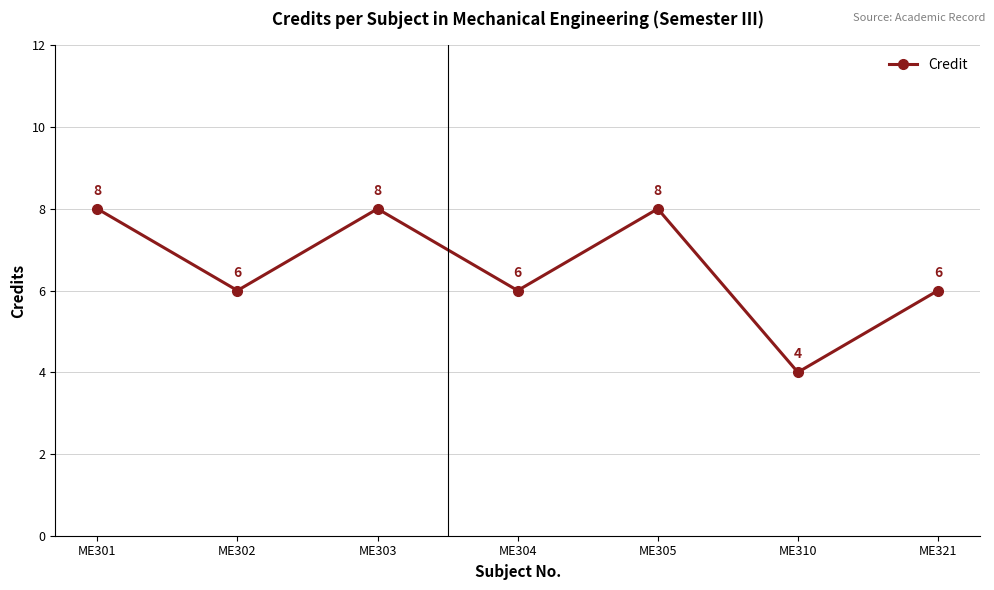

Reading left to right, transcribe all the data shown in this chart.

8	6	8	6	8	4	6